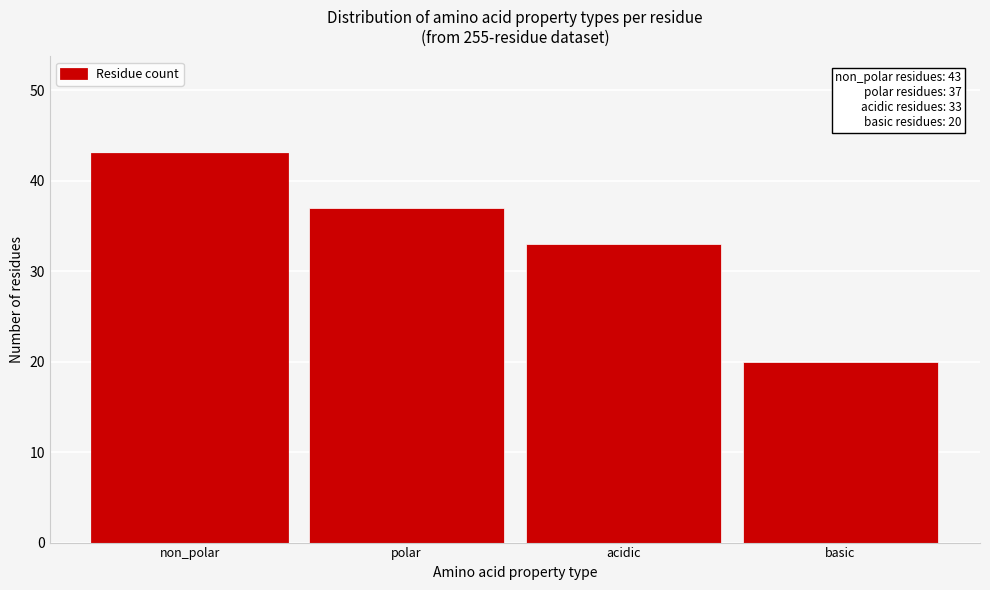

Reading left to right, what are all the values shown in this chart?

43	37	33	20